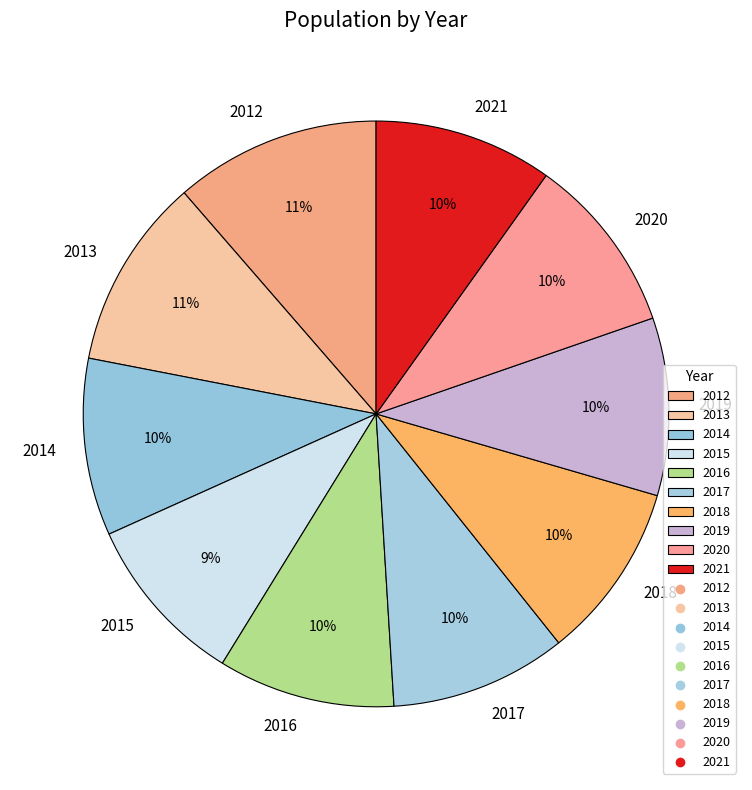

To the nearest percent, what percentage of the pie is 2015?

9%